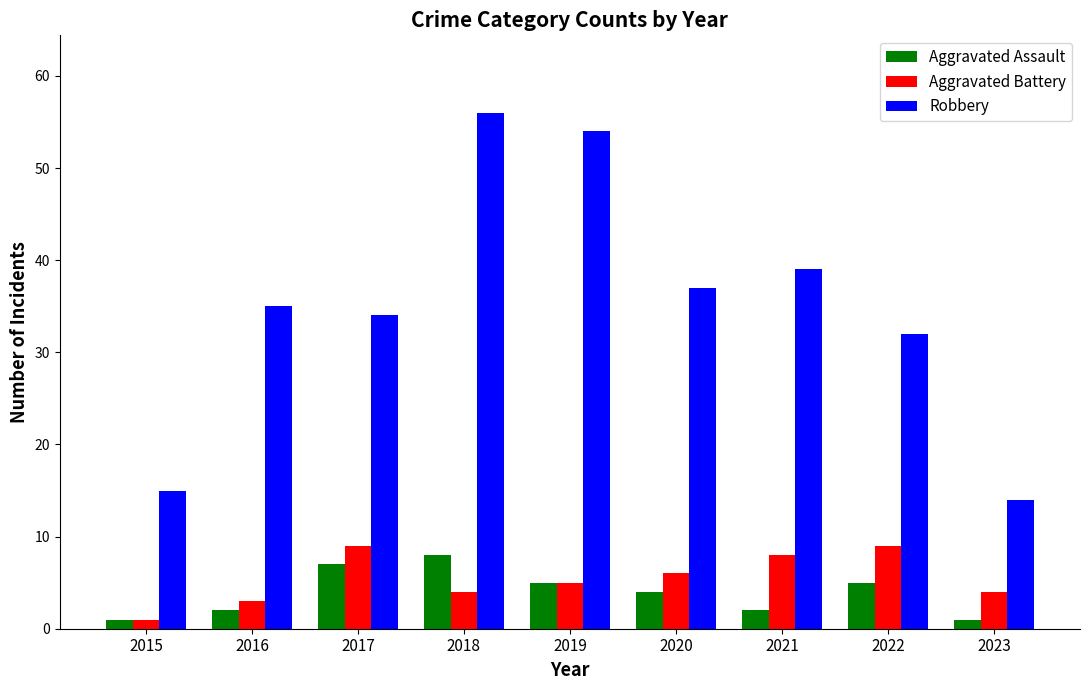

What is the difference between the maximum and minimum values in the Robbery series?

42